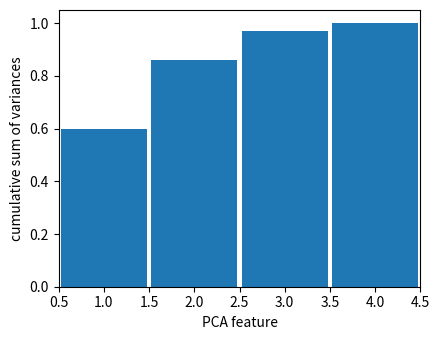

The chart shows a value of 1.7 at 3.0. True or false?

False